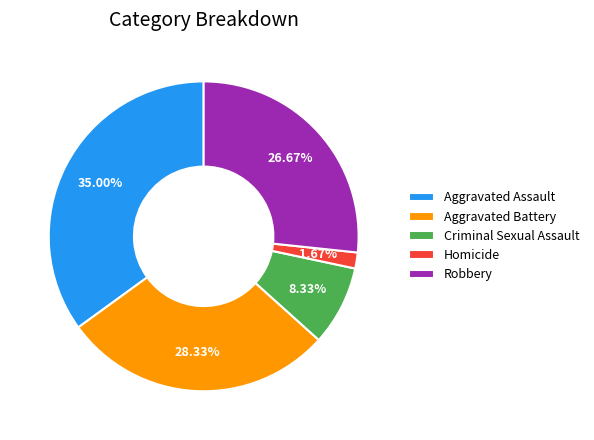

Which slice is the smallest?

Homicide